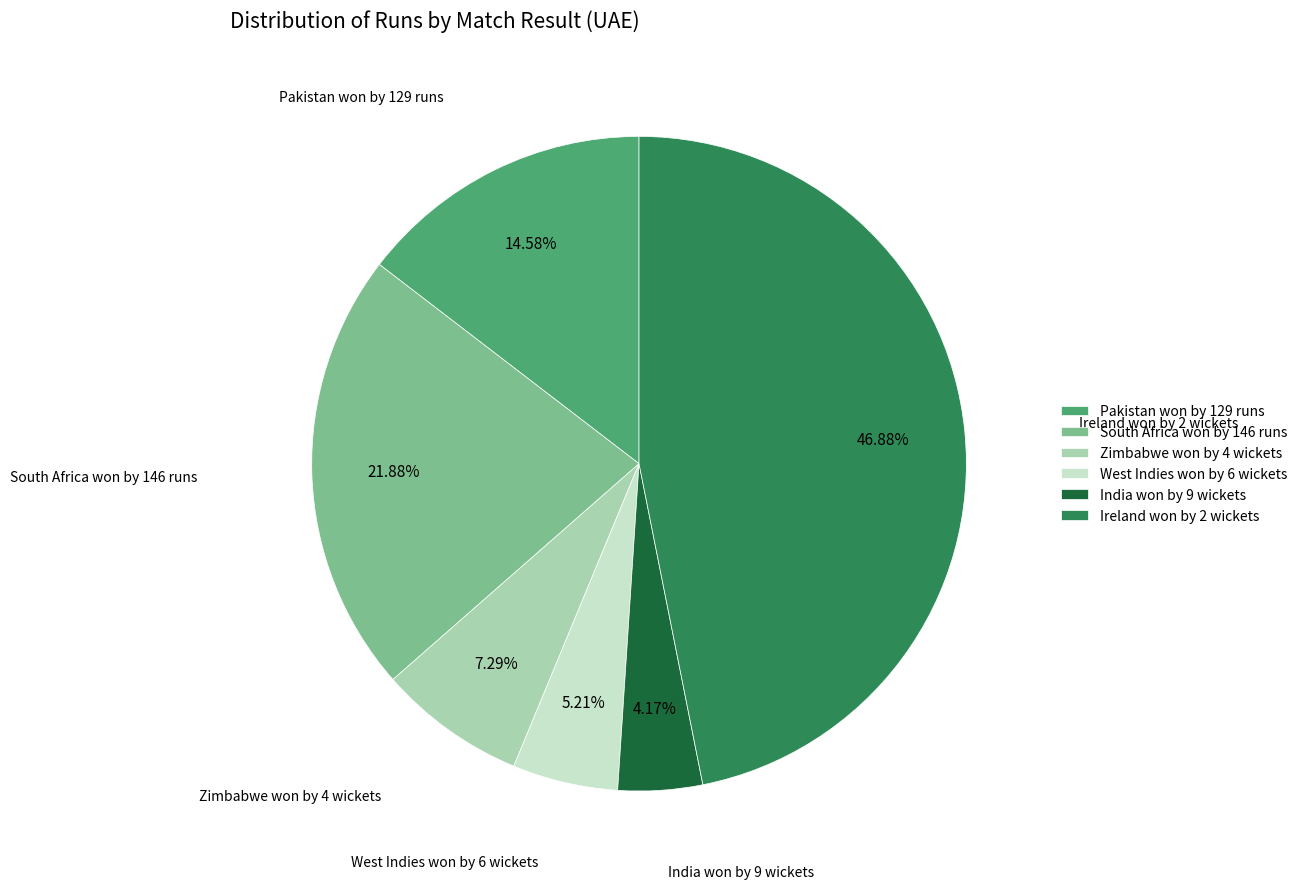

To the nearest percent, what portion does Zimbabwe won by 4 wickets represent?

7%